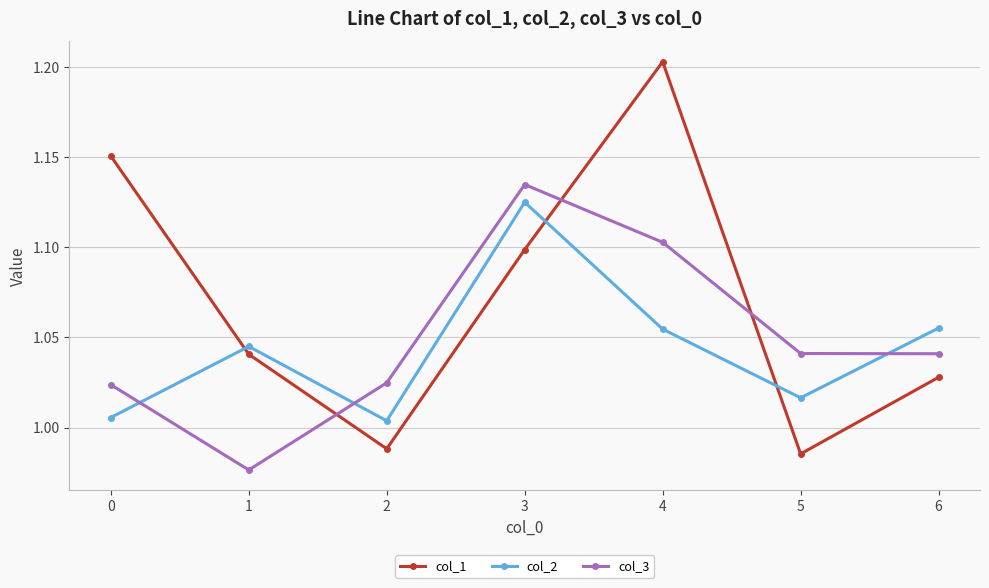

The value of col_3 at 3 is 1.1. True or false?

True